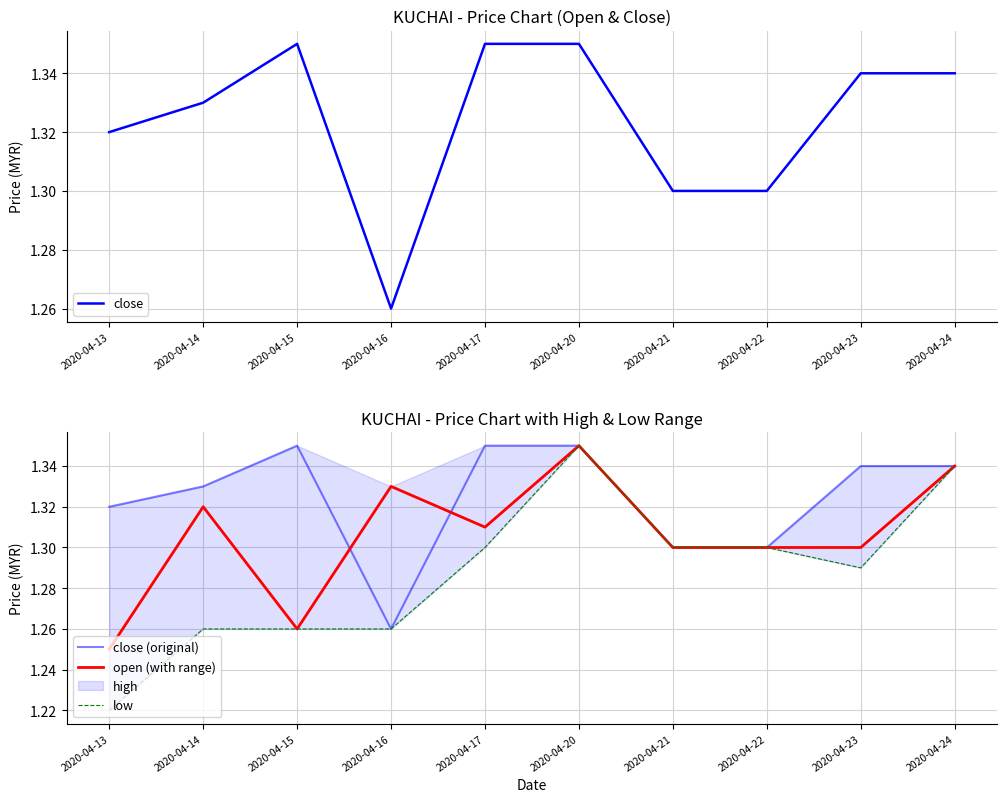

True or false: open (with range) has a value of 0.4 at 2020-04-21.

False